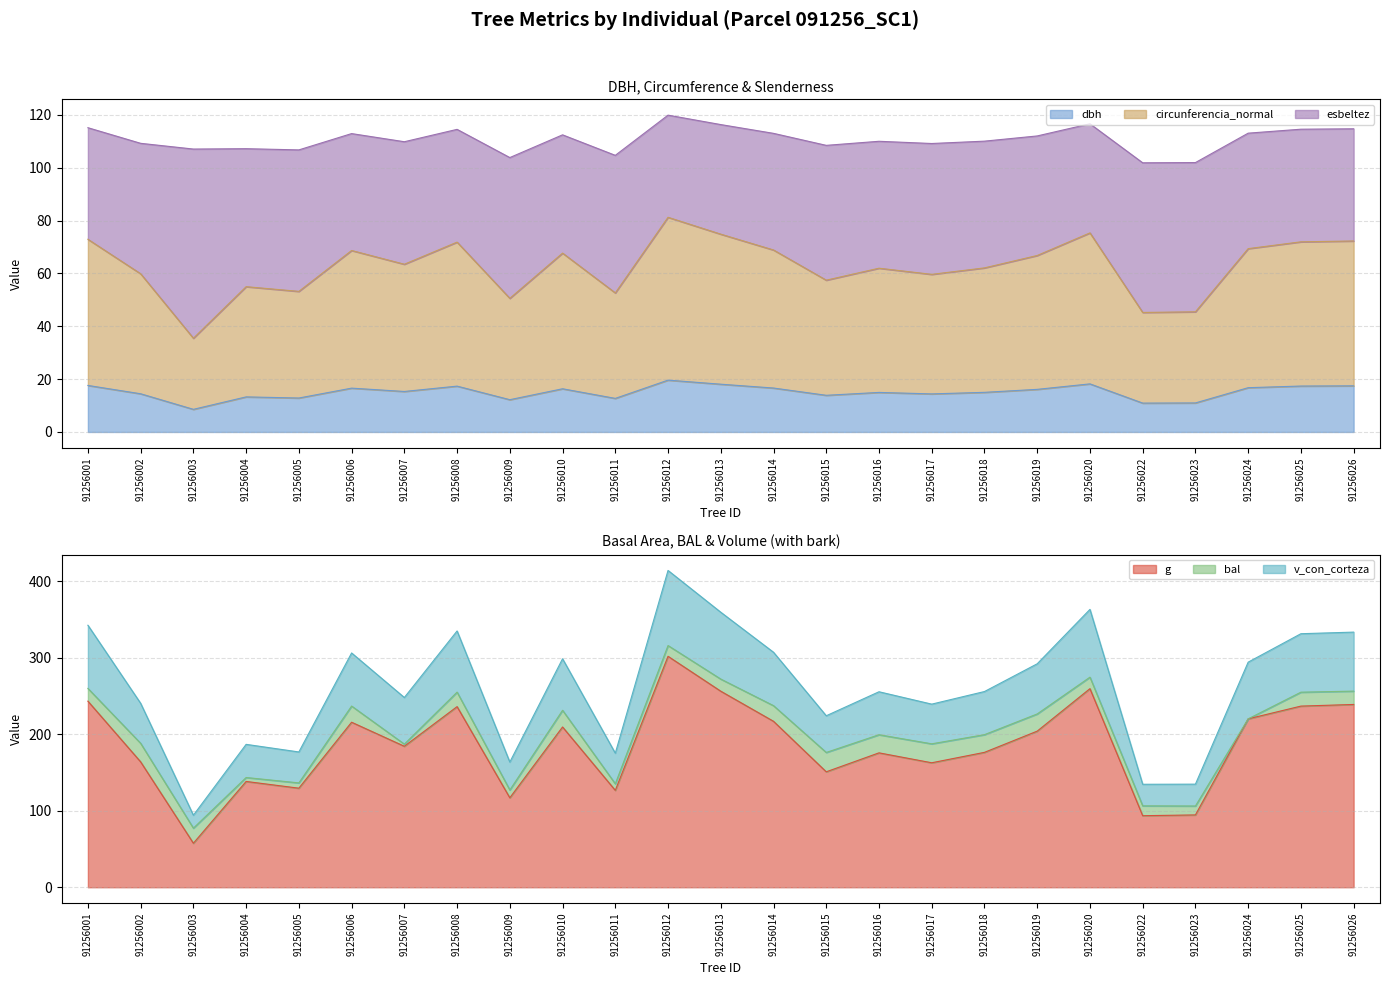

Rank the categories by g value from lowest to highest.

91256003, 91256022, 91256023, 91256009, 91256011, 91256005, 91256004, 91256015, 91256017, 91256002, 91256016, 91256018, 91256007, 91256019, 91256010, 91256006, 91256014, 91256024, 91256008, 91256025, 91256026, 91256001, 91256013, 91256020, 91256012